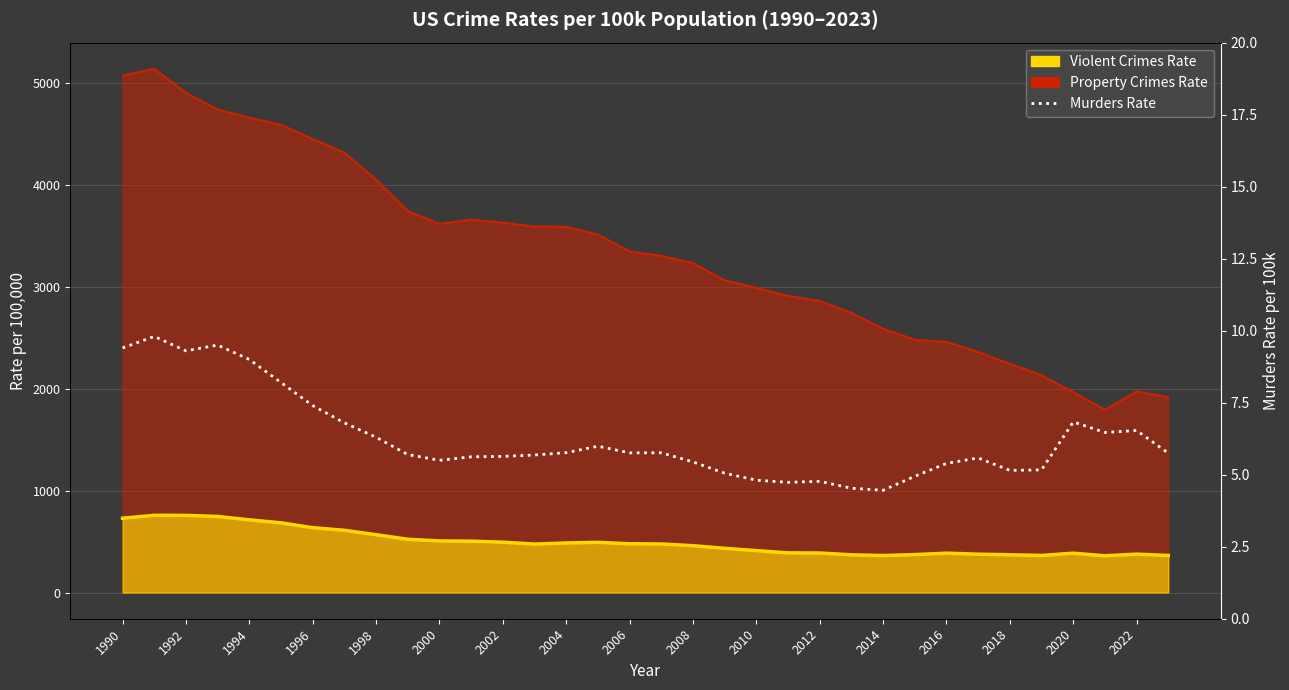

How many data points are above 5?

28